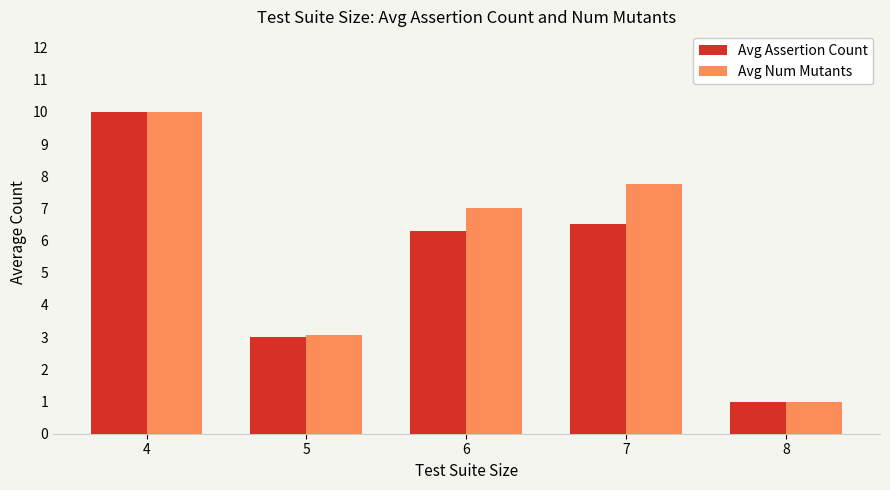

Reading left to right, transcribe all the data shown in this chart.

Avg Assertion Count: 4=10.0	5=3.0	6=6.3	7=6.5	8=1.0
Avg Num Mutants: 4=10.0	5=3.1	6=7.0	7=7.8	8=1.0